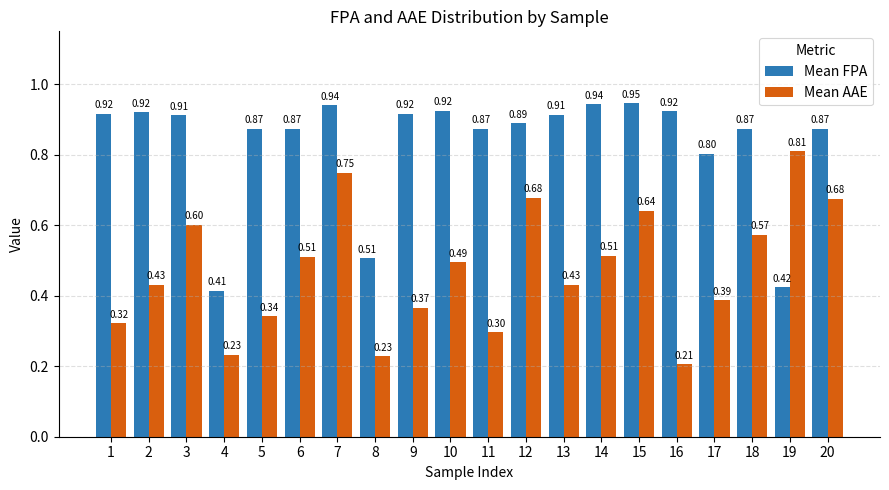

What is the difference between the Mean AAE values at 9 and 2?

0.1